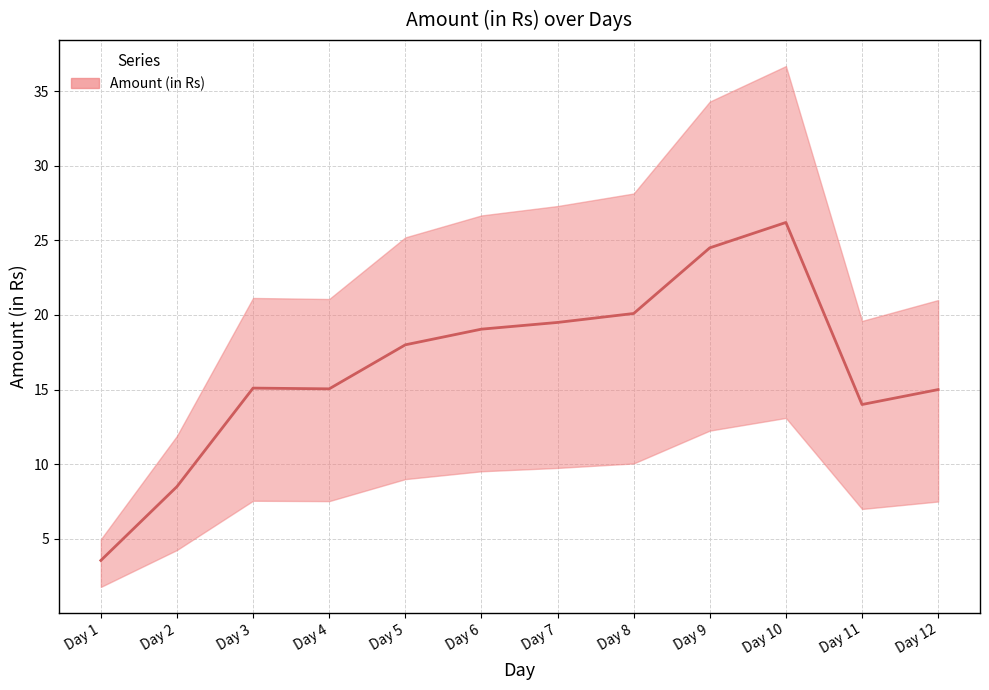

Is it true that the value at Day 9 is 6.2?

False